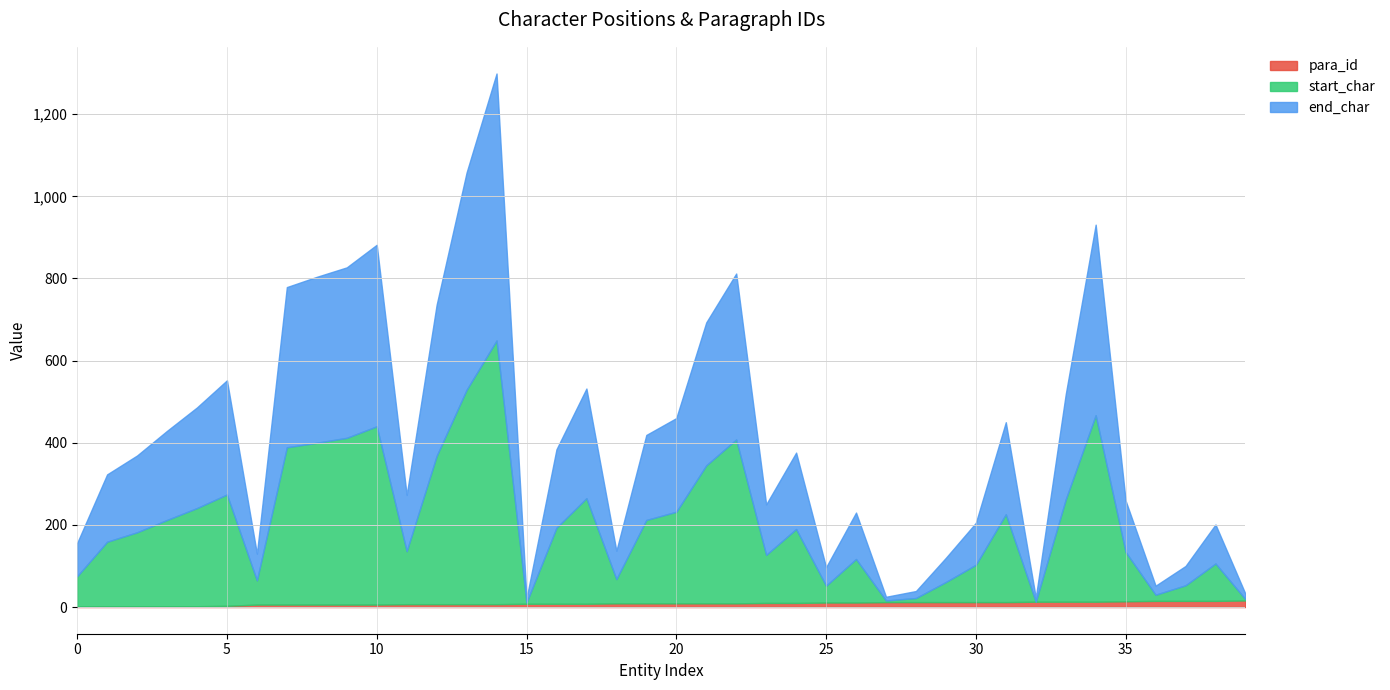

What is the value of the para_id point at the 10th from the left?

6